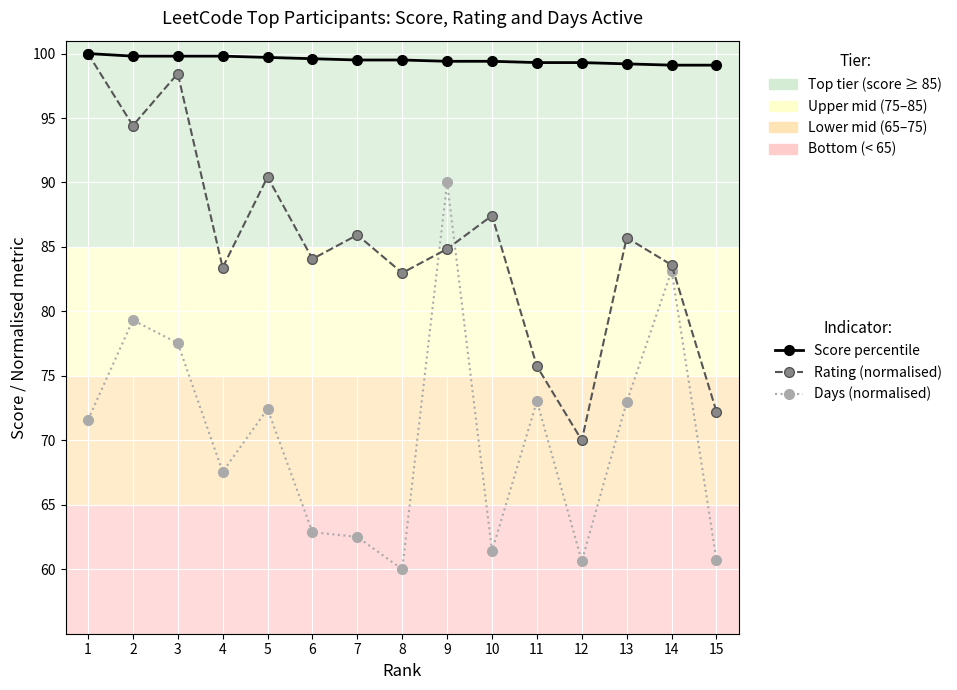

What is the maximum value for Days (normalised)?

90.0